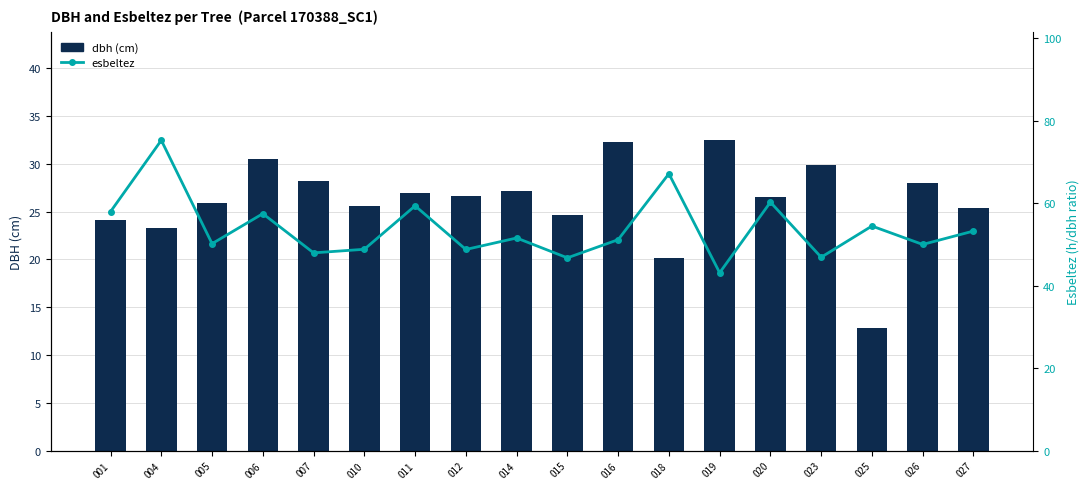

Which series has the widest spread of values?

esbeltez